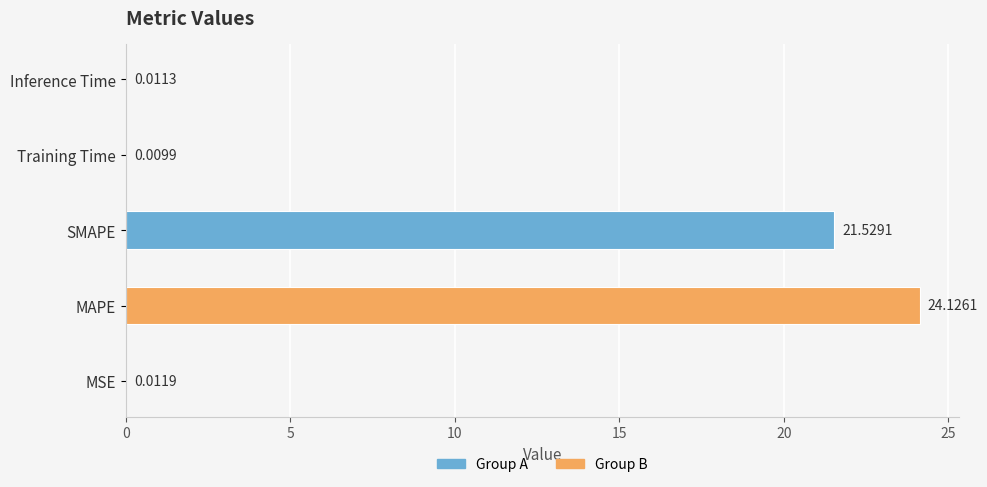

Which category has the highest value across all series?

MAPE